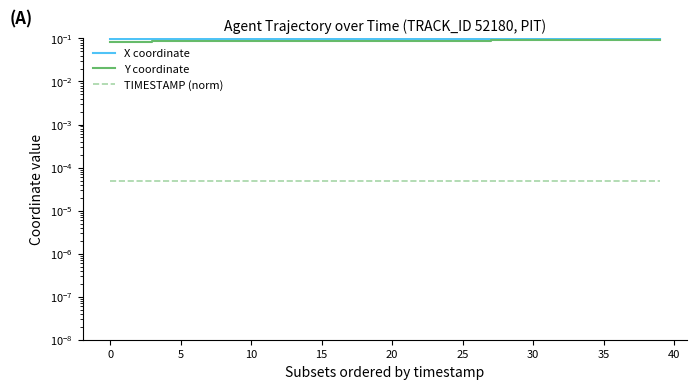

What are all the series names shown in the legend?

X coordinate, Y coordinate, TIMESTAMP (norm)